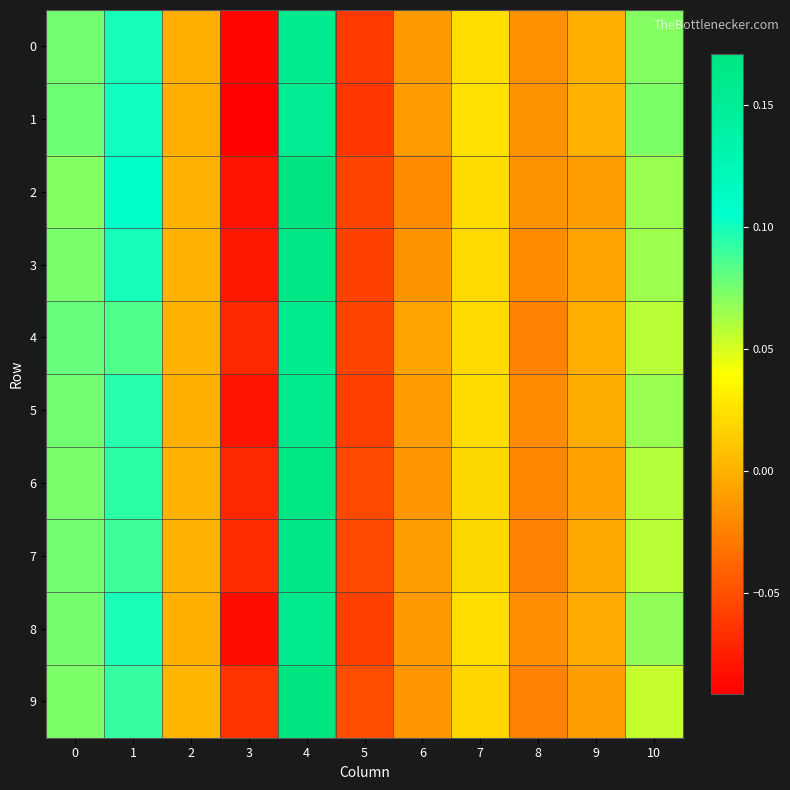

Rank the series at 6 from lowest to highest value.

2, 3, 9, 6, 8, 0, 1, 5, 7, 4